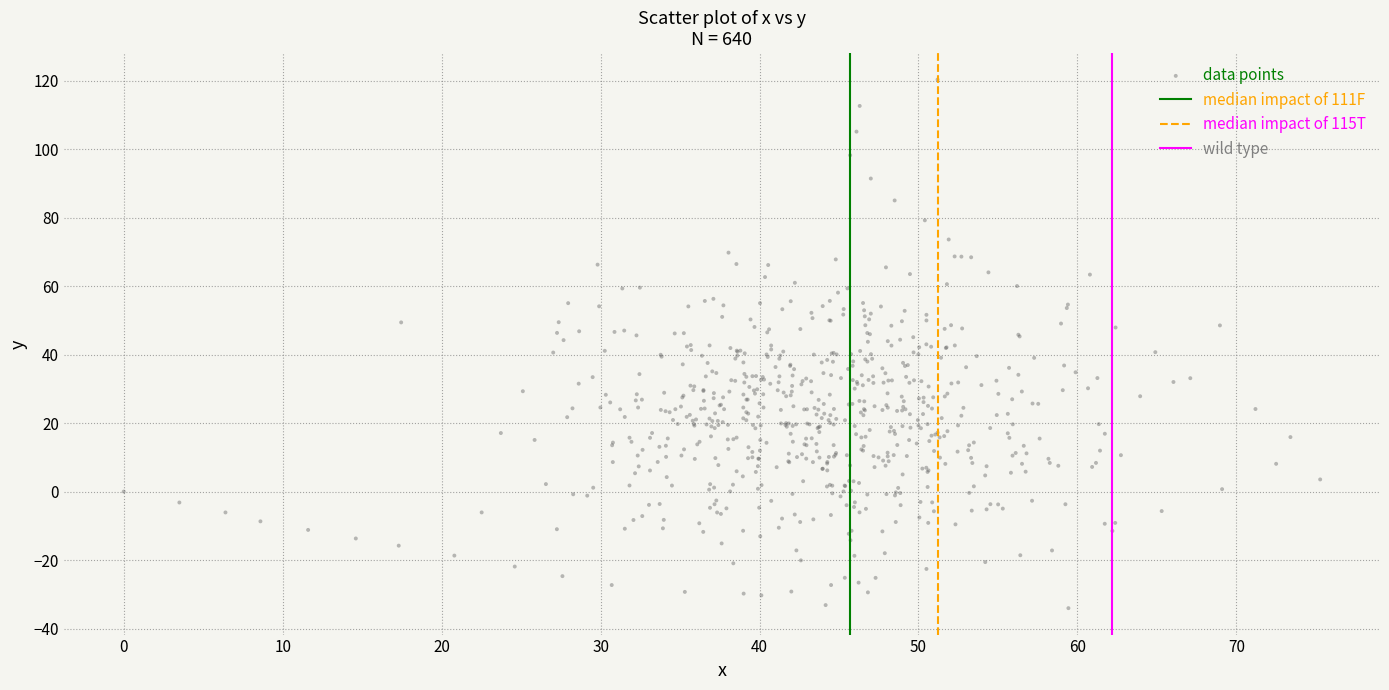

What is the range of X values (max minus min)?

75.3